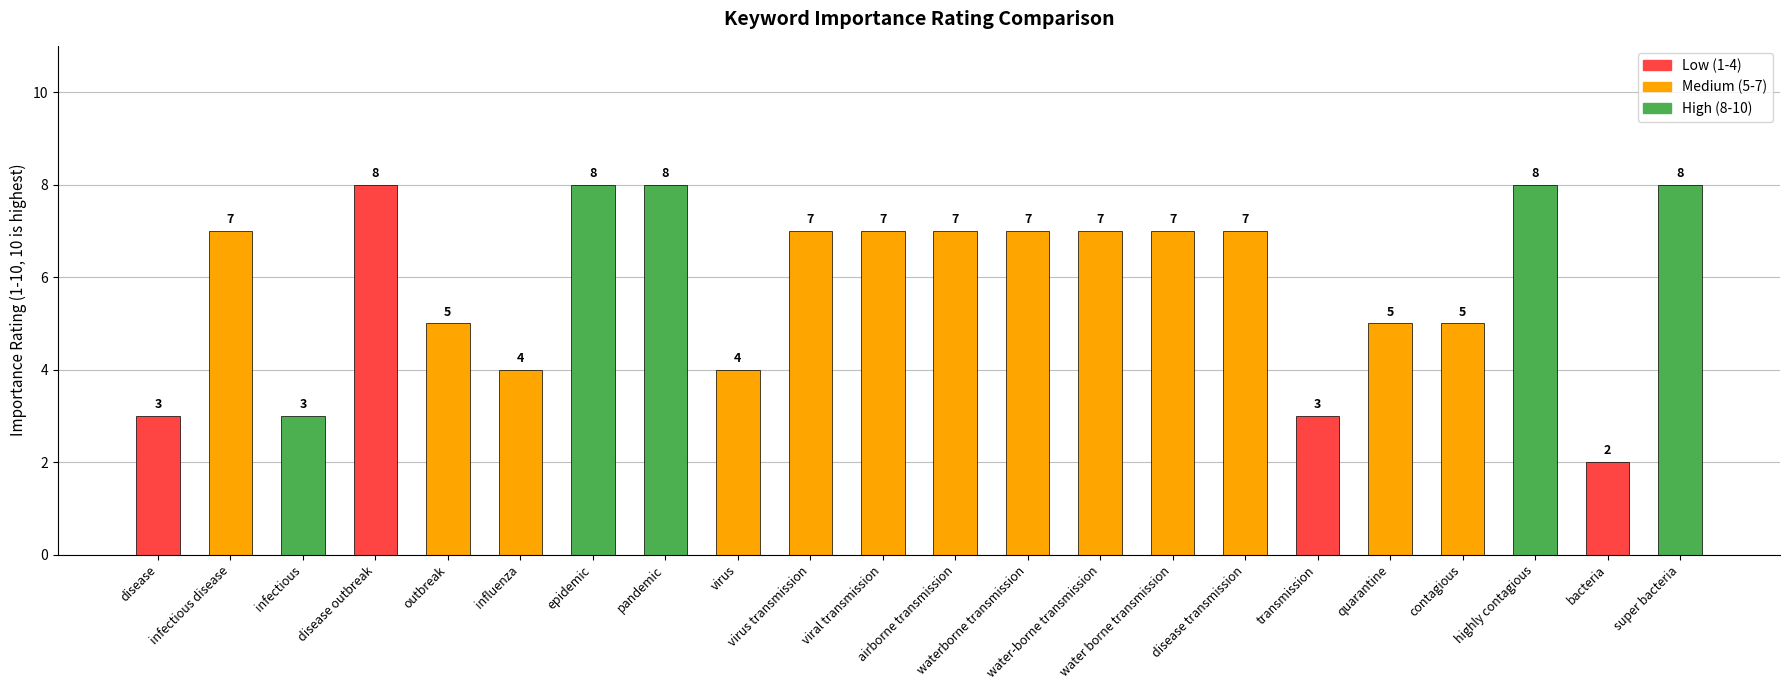

Reading right to left, list all the values displayed in this chart.

8	2	8	5	5	3	7	7	7	7	7	7	7	4	8	8	4	5	8	3	7	3